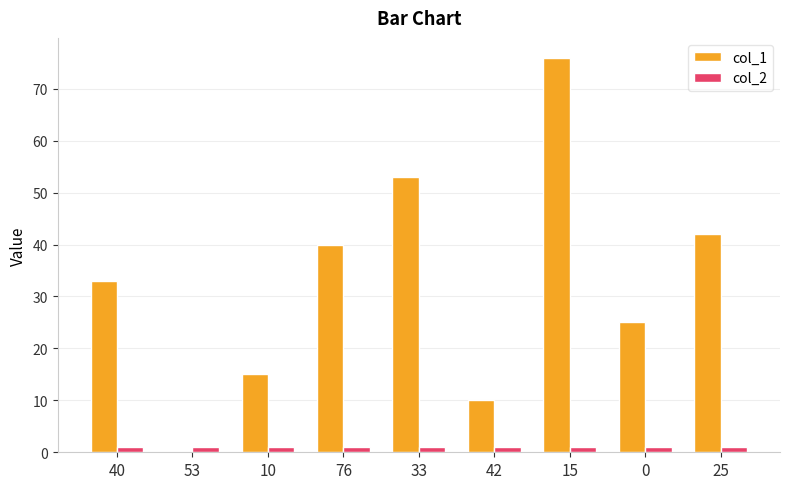

How many groups of bars are there?

9